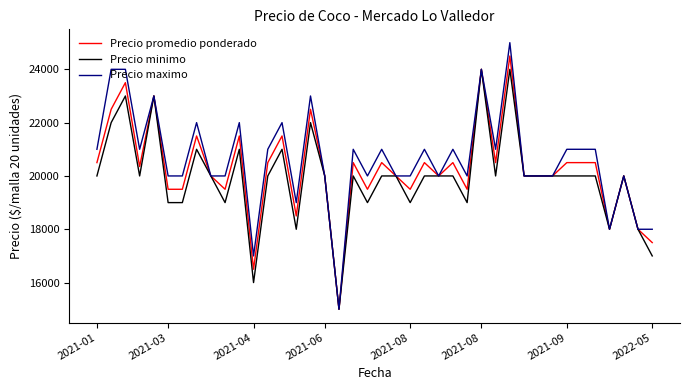

Rank the series by their maximum value, from lowest to highest.

Precio minimo, Precio promedio ponderado, Precio maximo